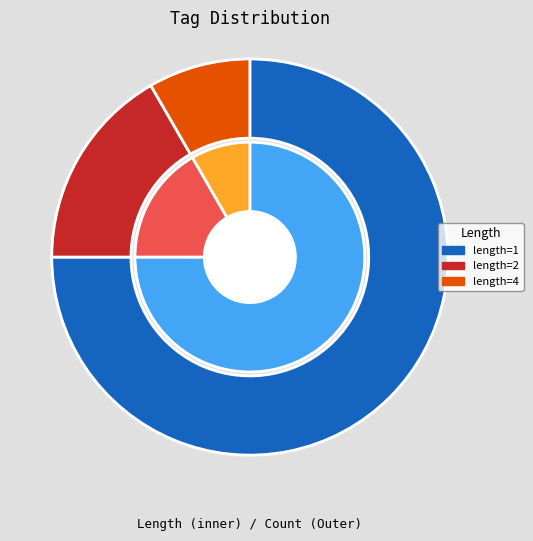

Does length=1 account for over 50% of the chart?

Yes